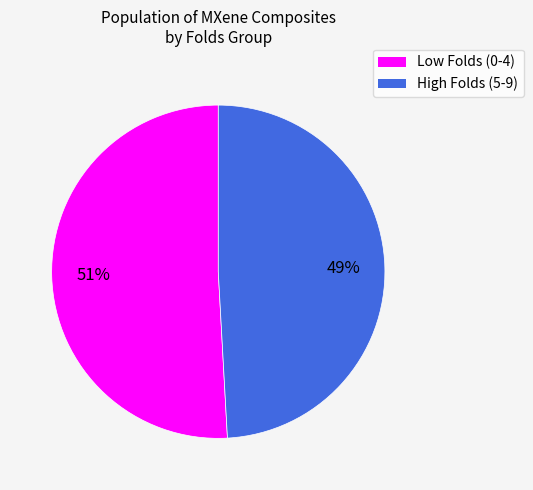

Is there any slice that represents more than half of the pie?

Yes